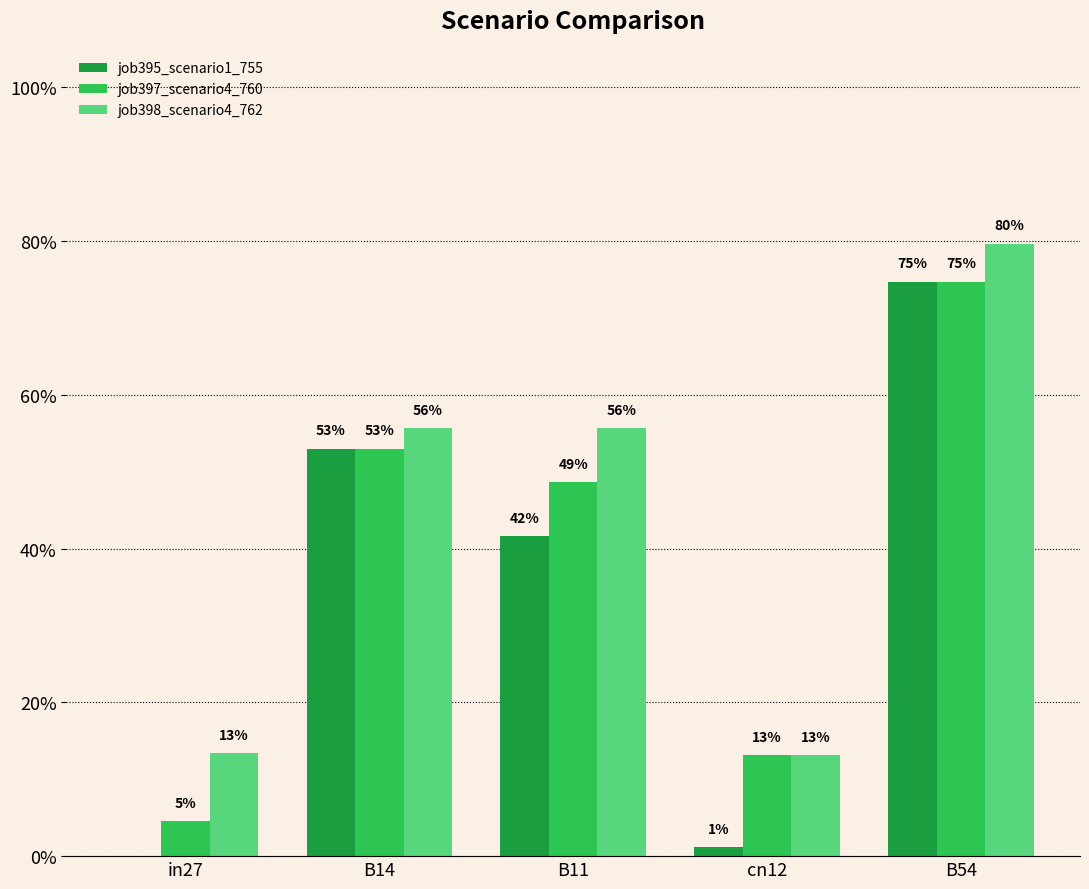

What is the difference between the second highest and minimum values in the job398_scenario4_762 series?

0.4